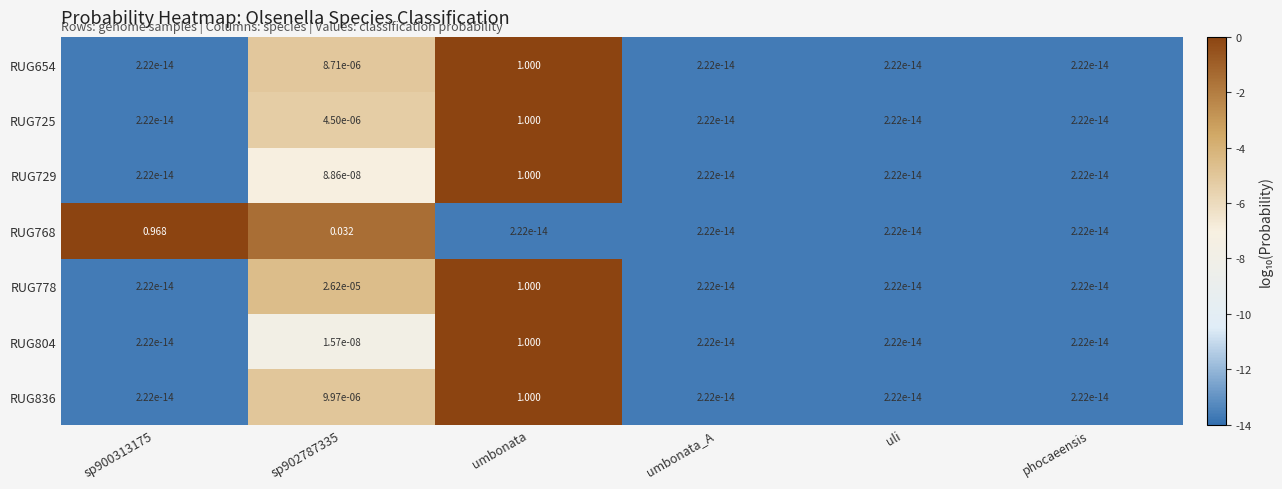

Which category has the highest value in the RUG778 series?

umbonata